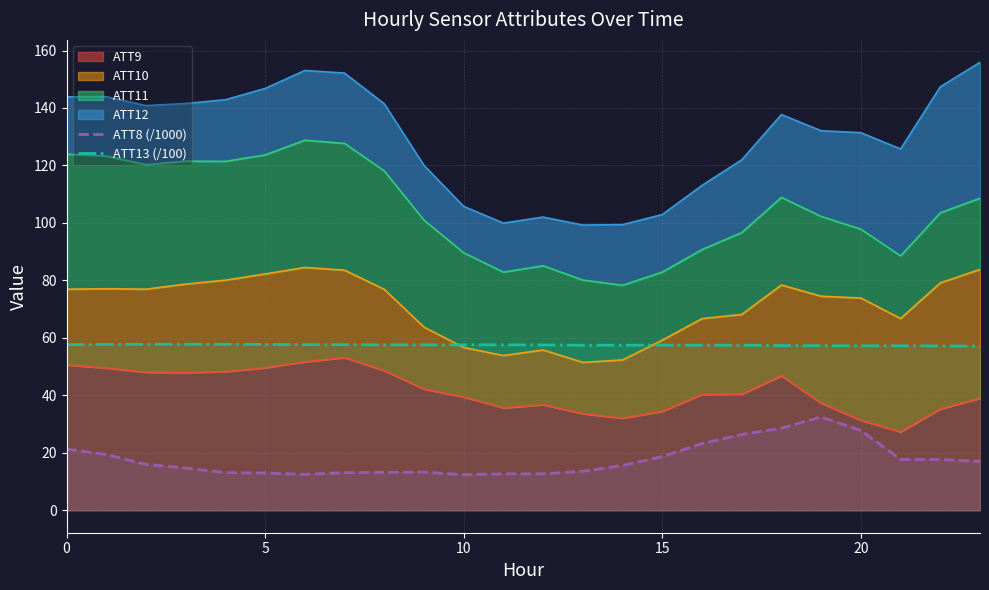

Which has a higher value, 20 or 18?

18